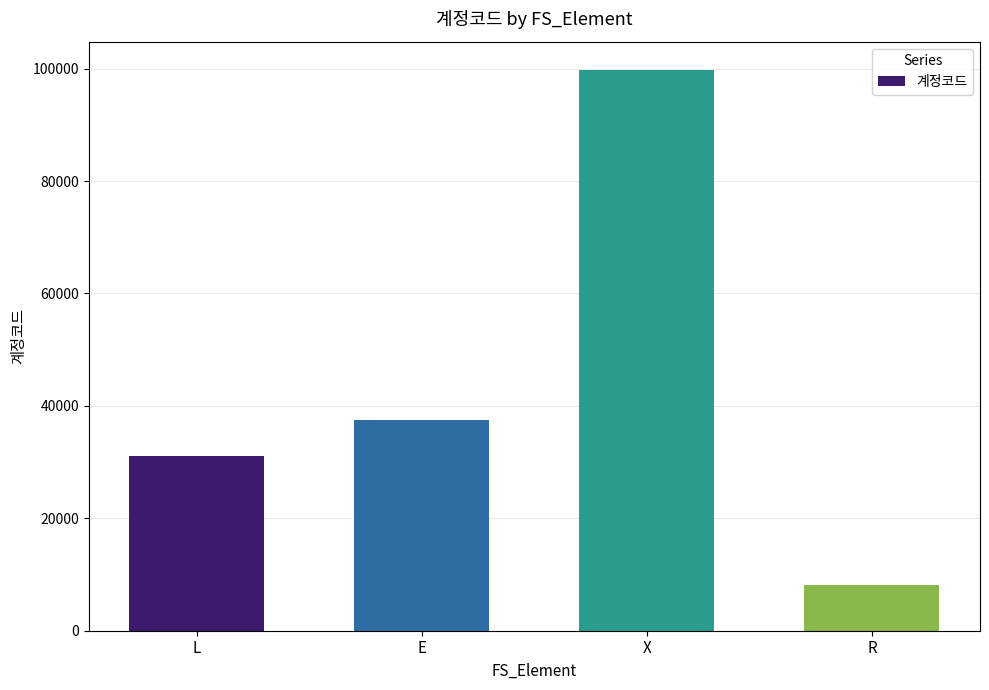

Rank the categories by value from lowest to highest.

R, L, E, X